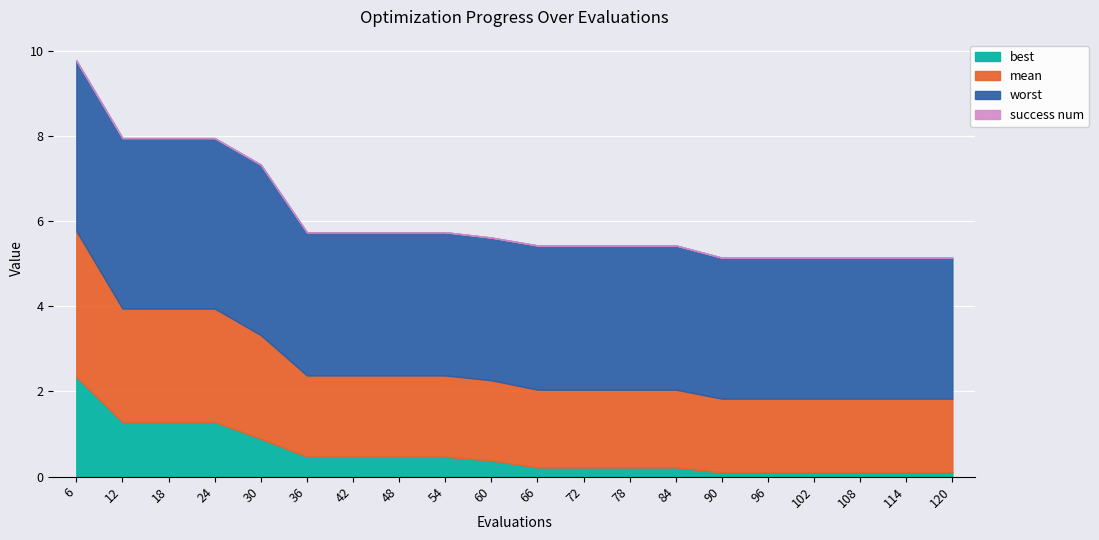

Reading left to right, extract all data points from this chart.

mean: 6=3.4	12=2.7	18=2.7	24=2.7	30=2.4	36=1.9	42=1.9	48=1.9	54=1.9	60=1.9	66=1.8	72=1.8	78=1.8	84=1.8	90=1.7	96=1.7	102=1.7	108=1.7	114=1.7	120=1.7
best: 6=2.3	12=1.3	18=1.3	24=1.3	30=0.9	36=0.5	42=0.5	48=0.5	54=0.5	60=0.4	66=0.2	72=0.2	78=0.2	84=0.2	90=0.1	96=0.1	102=0.1	108=0.1	114=0.1	120=0.1
worst: 6=4.0	12=4.0	18=4.0	24=4.0	30=4.0	36=3.4	42=3.4	48=3.4	54=3.4	60=3.3	66=3.4	72=3.4	78=3.4	84=3.4	90=3.3	96=3.3	102=3.3	108=3.3	114=3.3	120=3.3
success num: 6=0.0	12=0.0	18=0.0	24=0.0	30=0.0	36=0.0	42=0.0	48=0.0	54=0.0	60=0.0	66=0.0	72=0.0	78=0.0	84=0.0	90=0.0	96=0.0	102=0.0	108=0.0	114=0.0	120=0.0